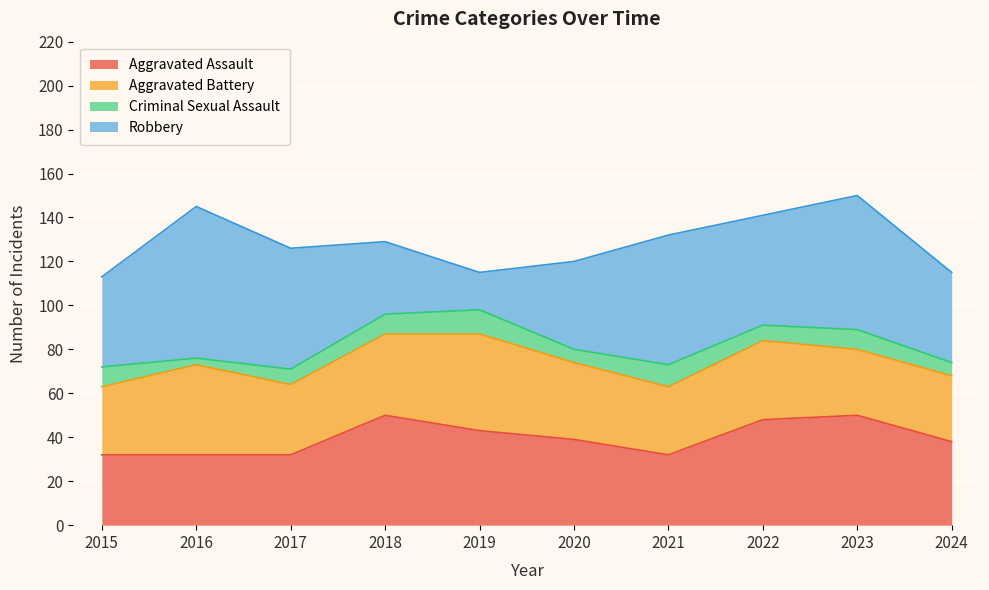

In Robbery, how many points are higher than both neighbors (excluding endpoints)?

3